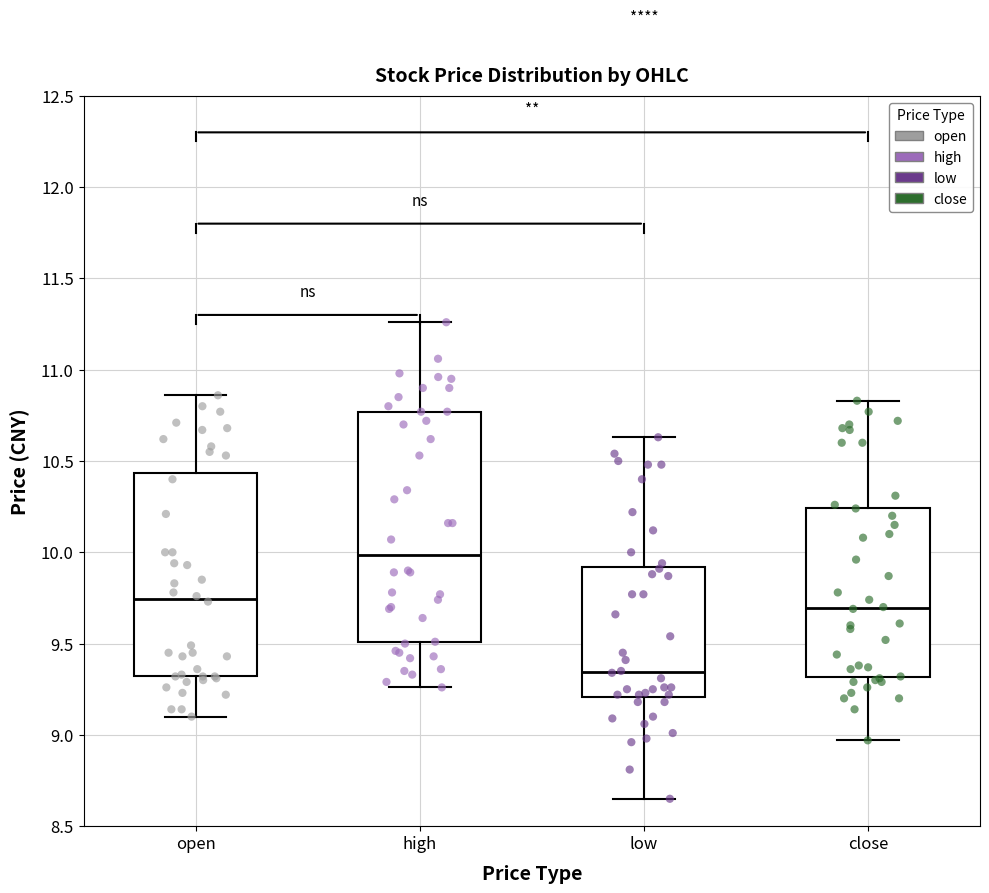

Which box is the tallest, from its lower edge to its upper edge?

high